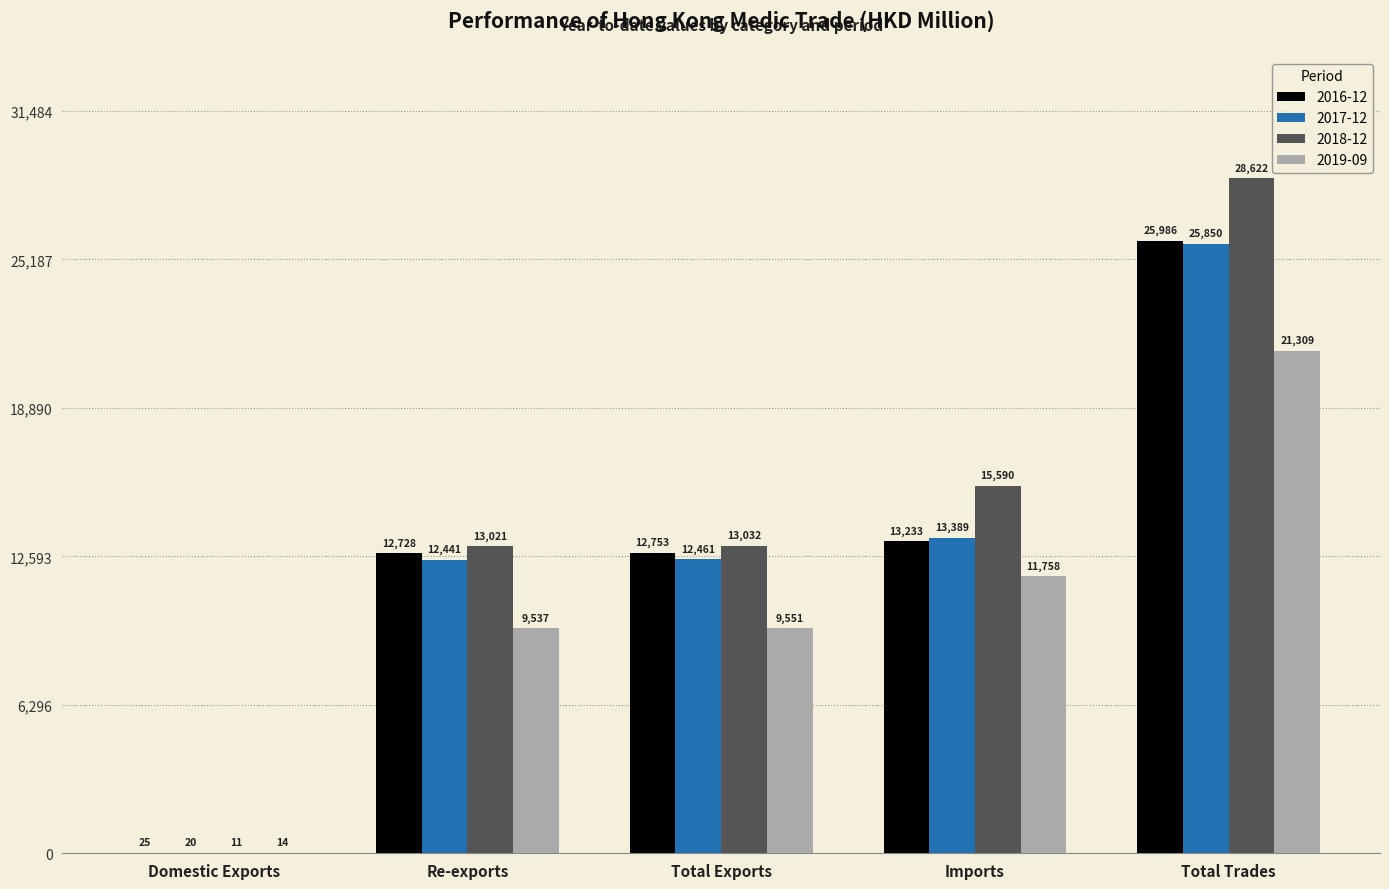

Which category has the highest value in the 2016-12 series?

Total Trades